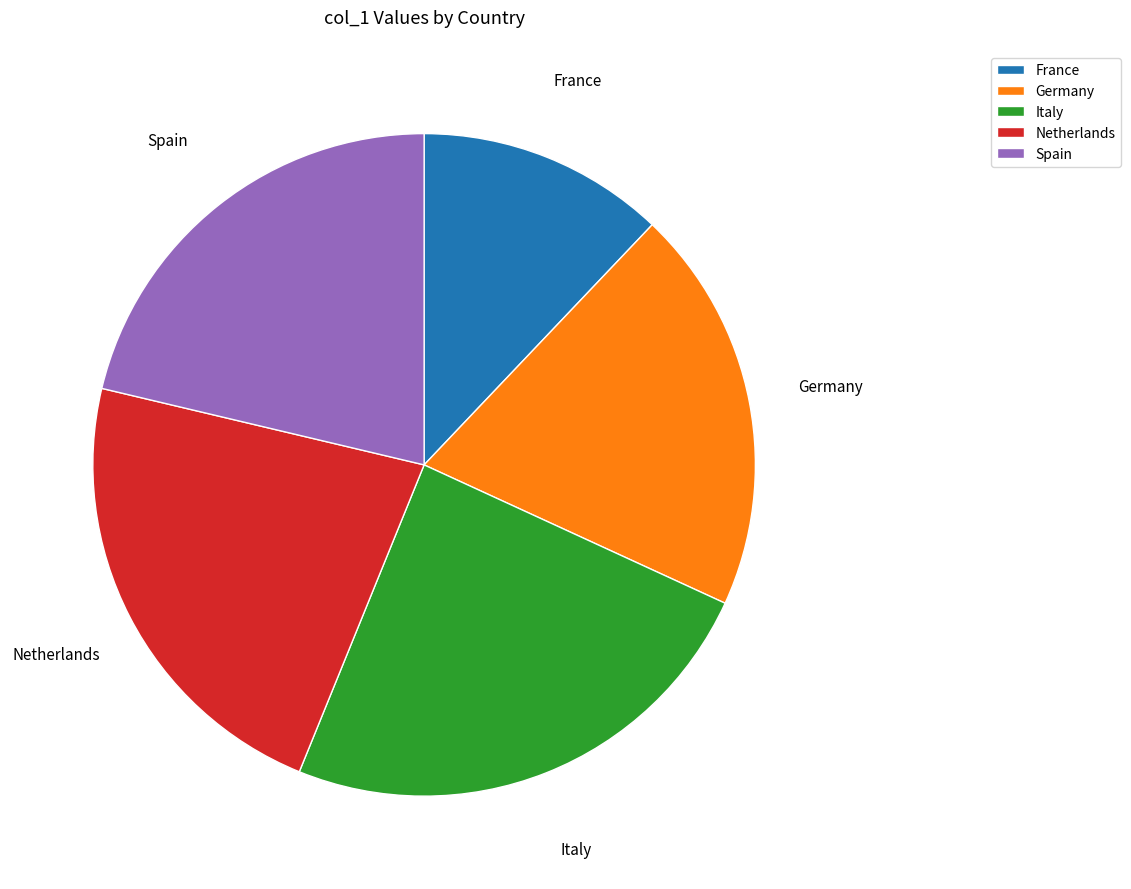

What is the largest slice in the pie chart?

Italy